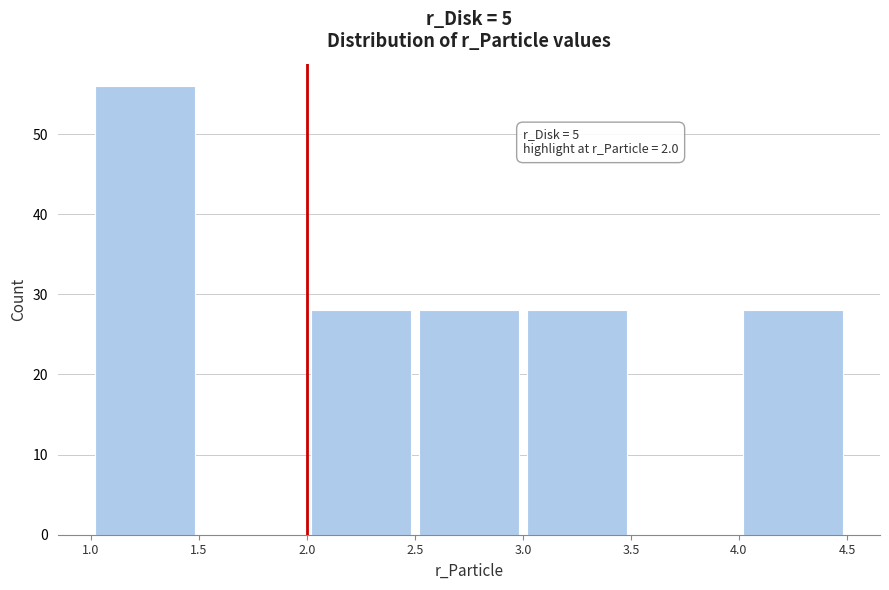

Over which range of the x-axis is the bar tallest?

1.0 to 1.5